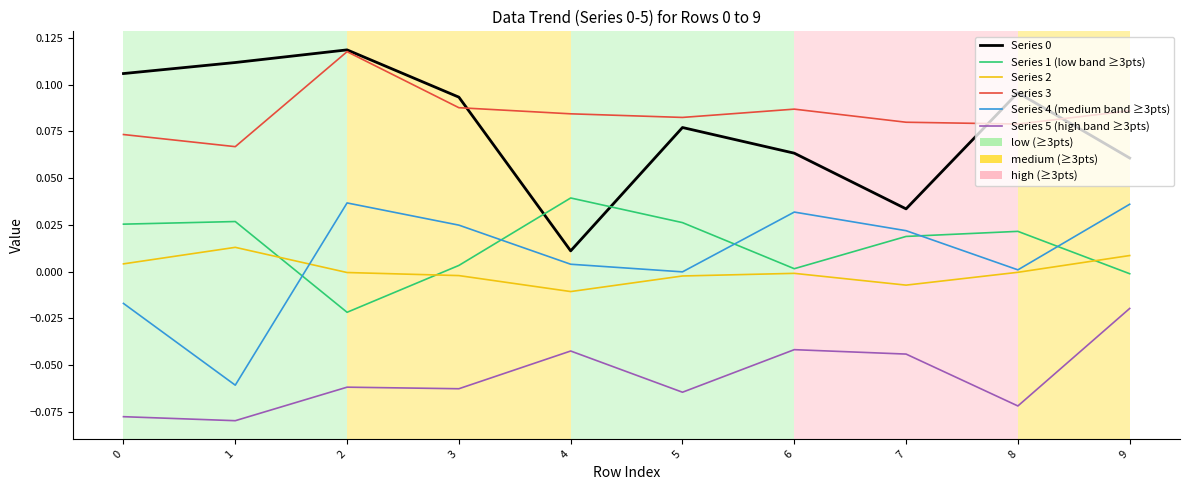

Is it true that Series 3 equals 0.2 at 2?

False